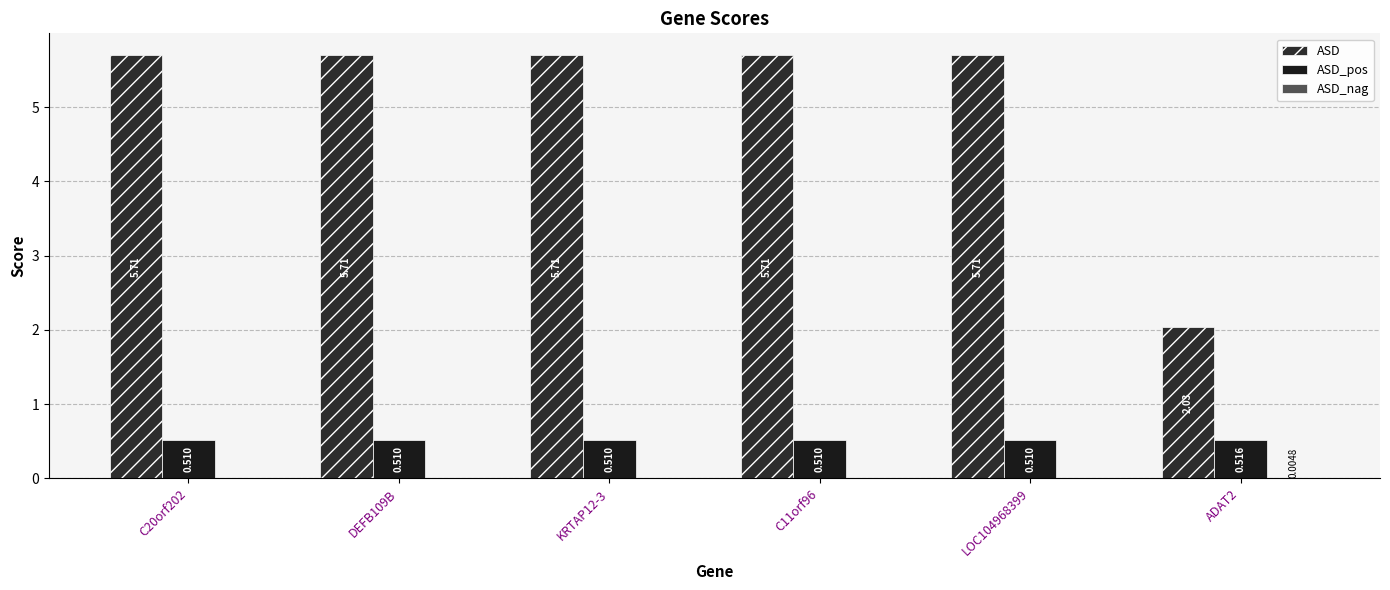

Are the bars grouped side by side (vs. stacked)?

Yes